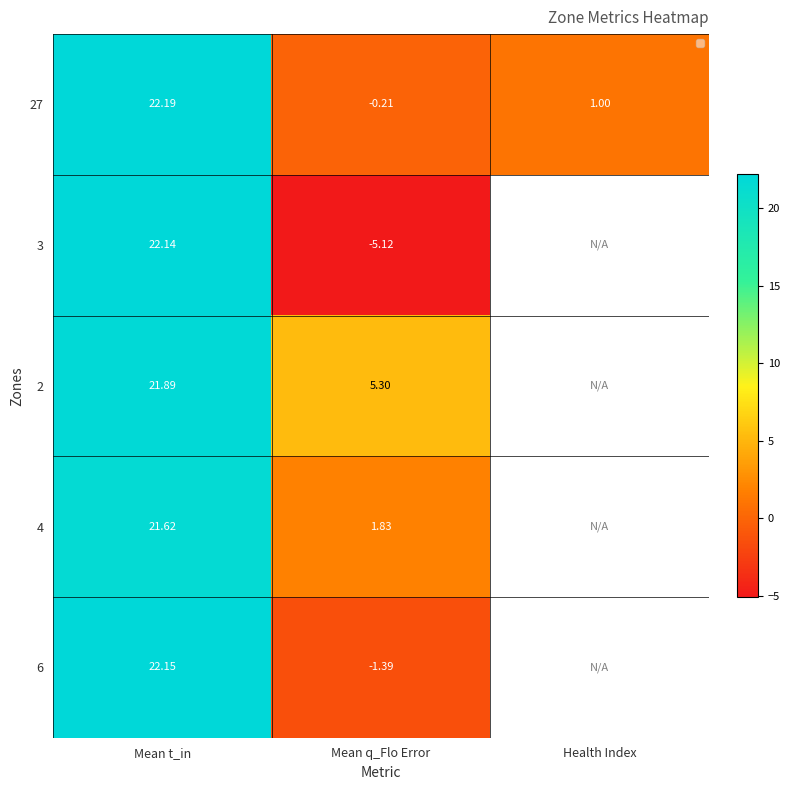

Is the value of 4 at Mean q_Flo Error greater than the value of 27 at Mean q_Flo Error?

Yes